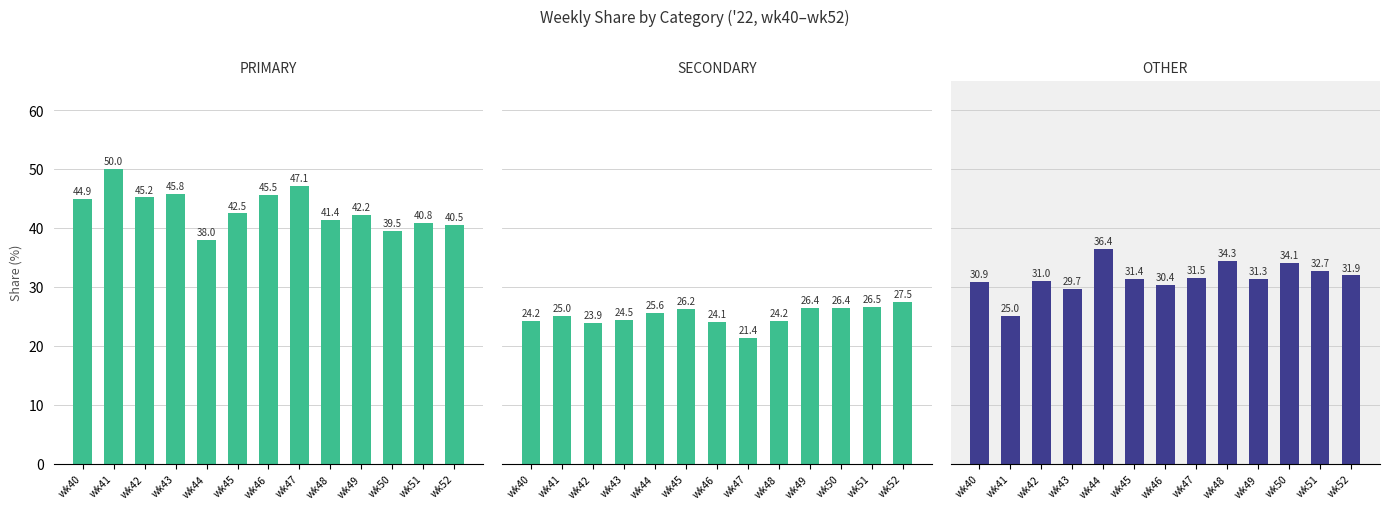

List the series in order of their overall mean, lowest first.

SECONDARY, OTHER, PRIMARY